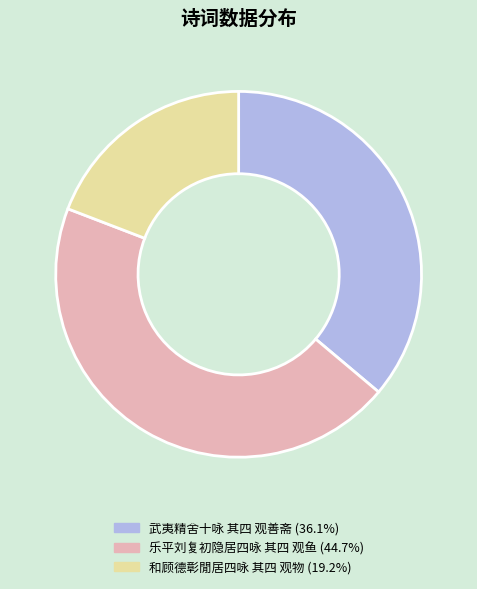

Is it true that 和顾德彰閒居四咏 其四 观物 is 32% of the pie?

False